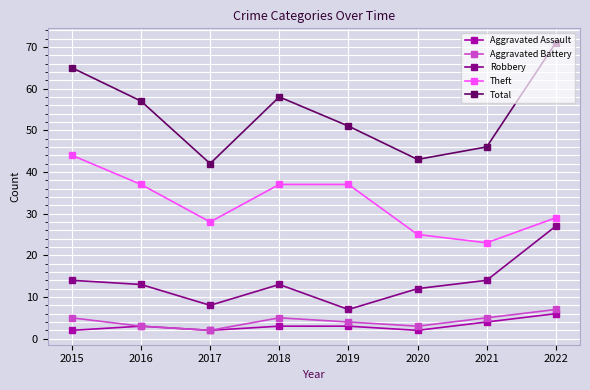

What is the value of the Total point at the 5th from the left?

51